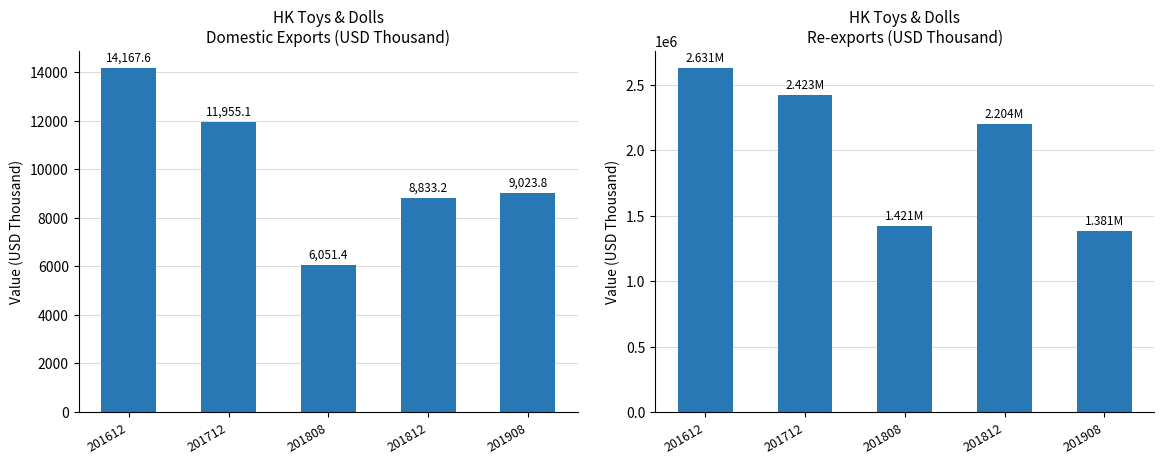

Which category has the highest value across all series?

201612